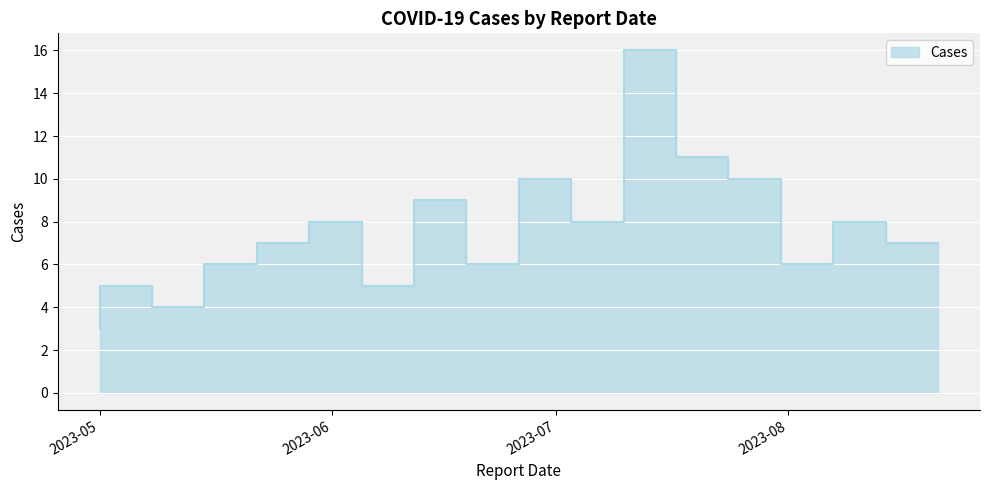

How many interior local peaks (higher than both neighbors) does the data have?

6